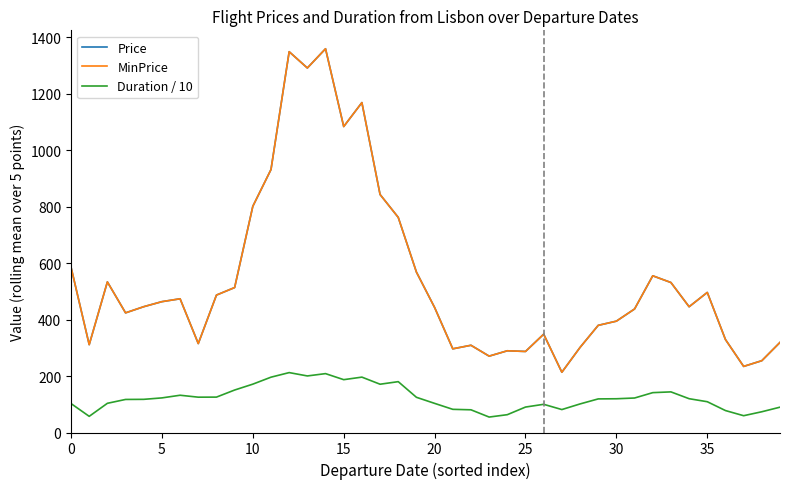

True or false: Duration / 10 and MinPrice intersect in this chart.

False